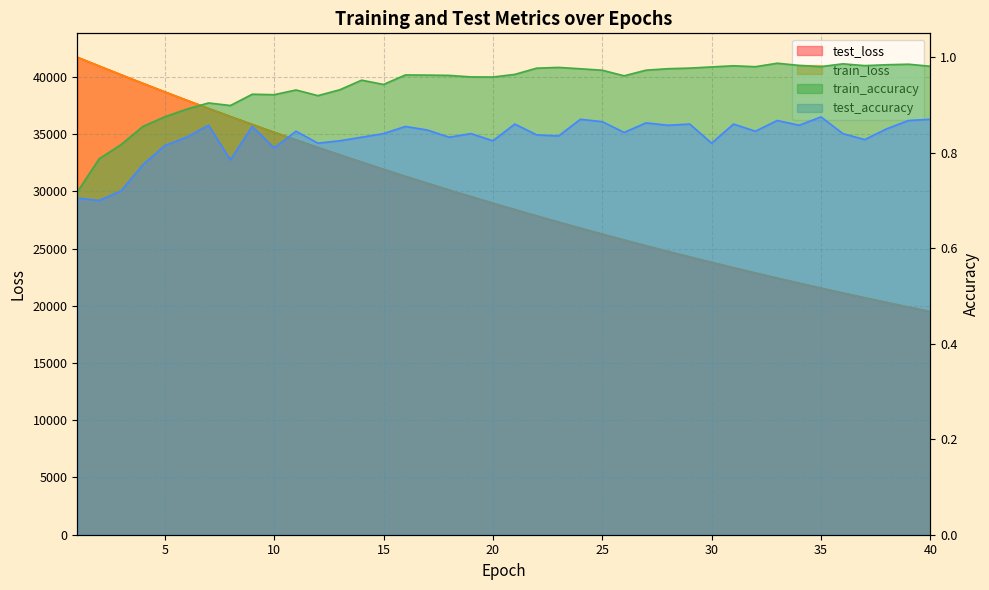

What is the spread (max minus min) of values at 21?

28398.2